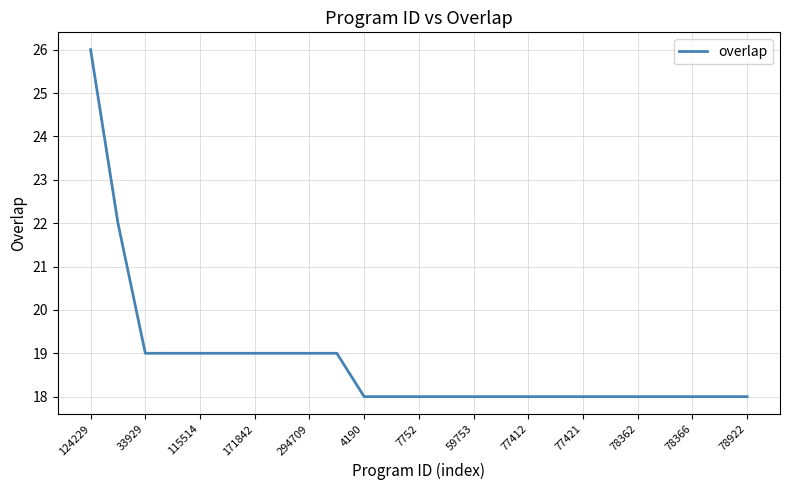

What is the minimum value shown in the chart?

18